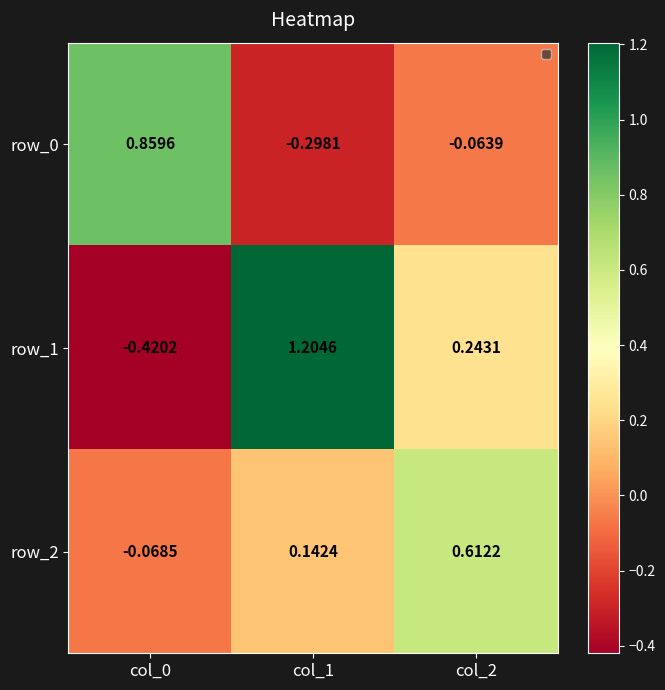

What is the difference between the row_0 values at col_1 and col_2?

0.2